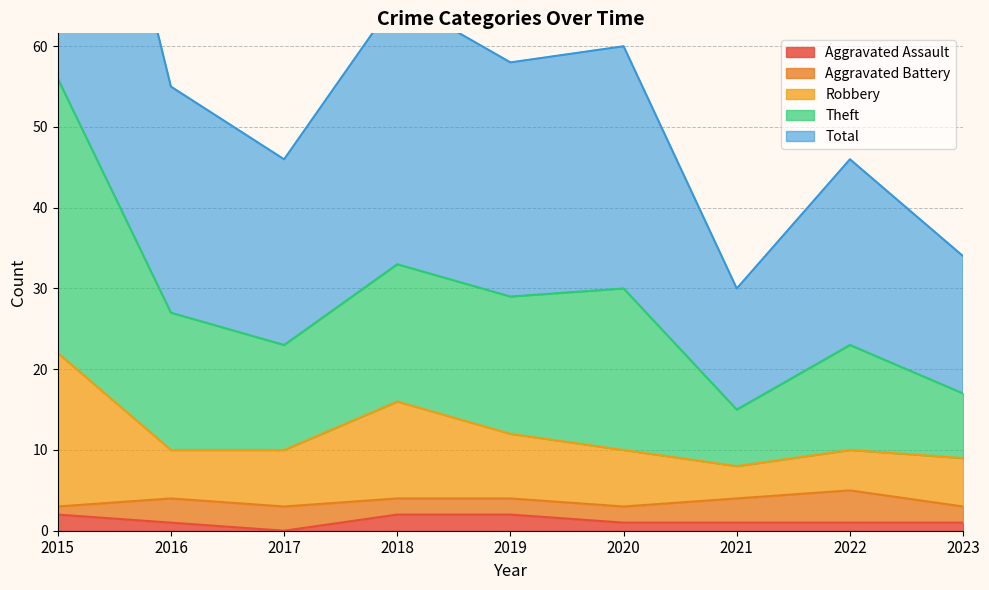

The Aggravated Assault series shows 2 at 2015. True or false?

True